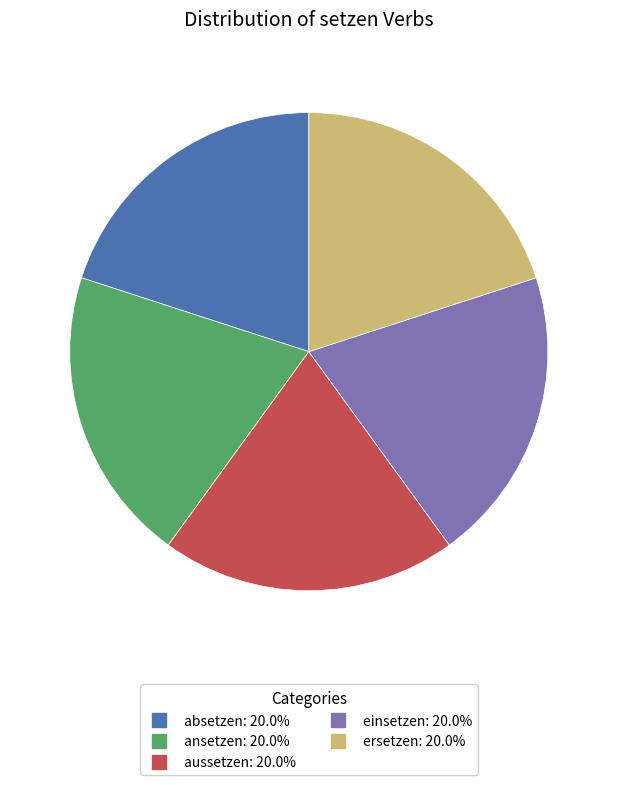

What is the ratio of the value at absetzen to the value at aussetzen?

1.0